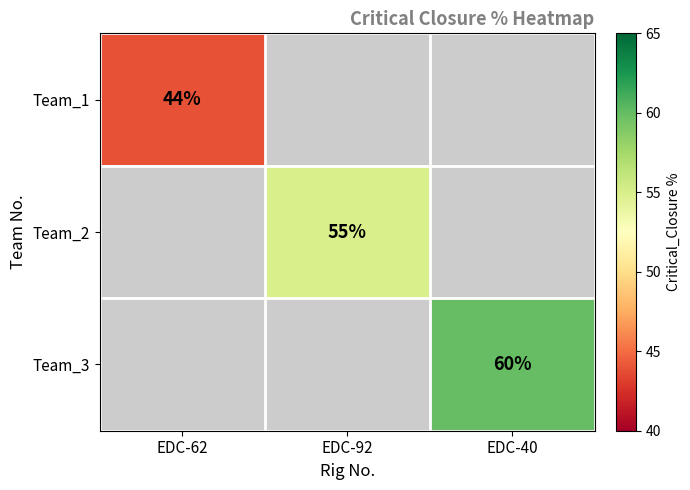

The Team_1 series shows 64 at EDC-62. True or false?

False